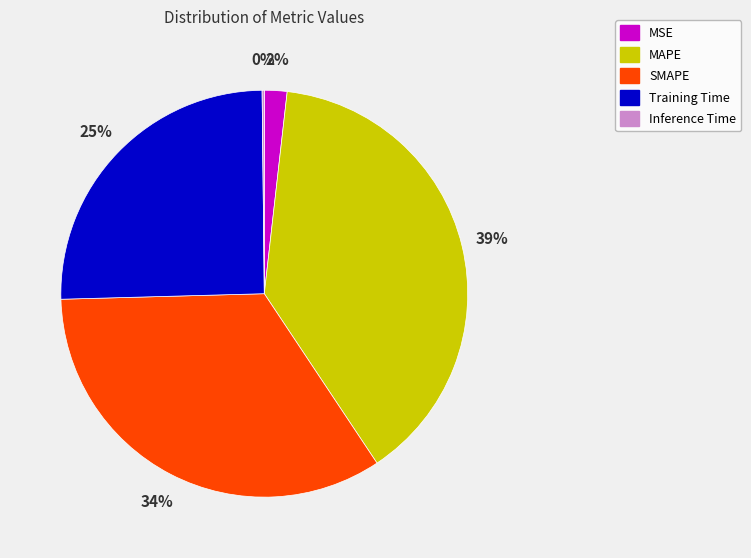

Combined, do MAPE and Training Time account for over 50%?

Yes